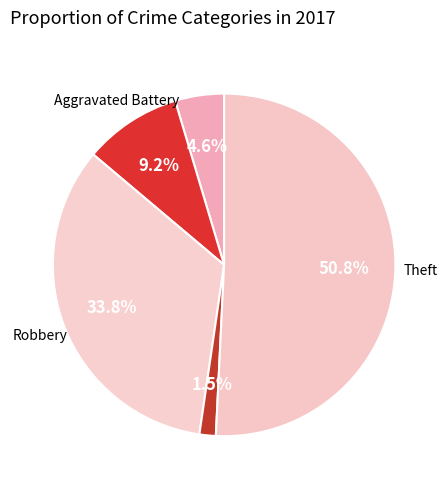

Which category has the biggest portion of the pie?

Theft